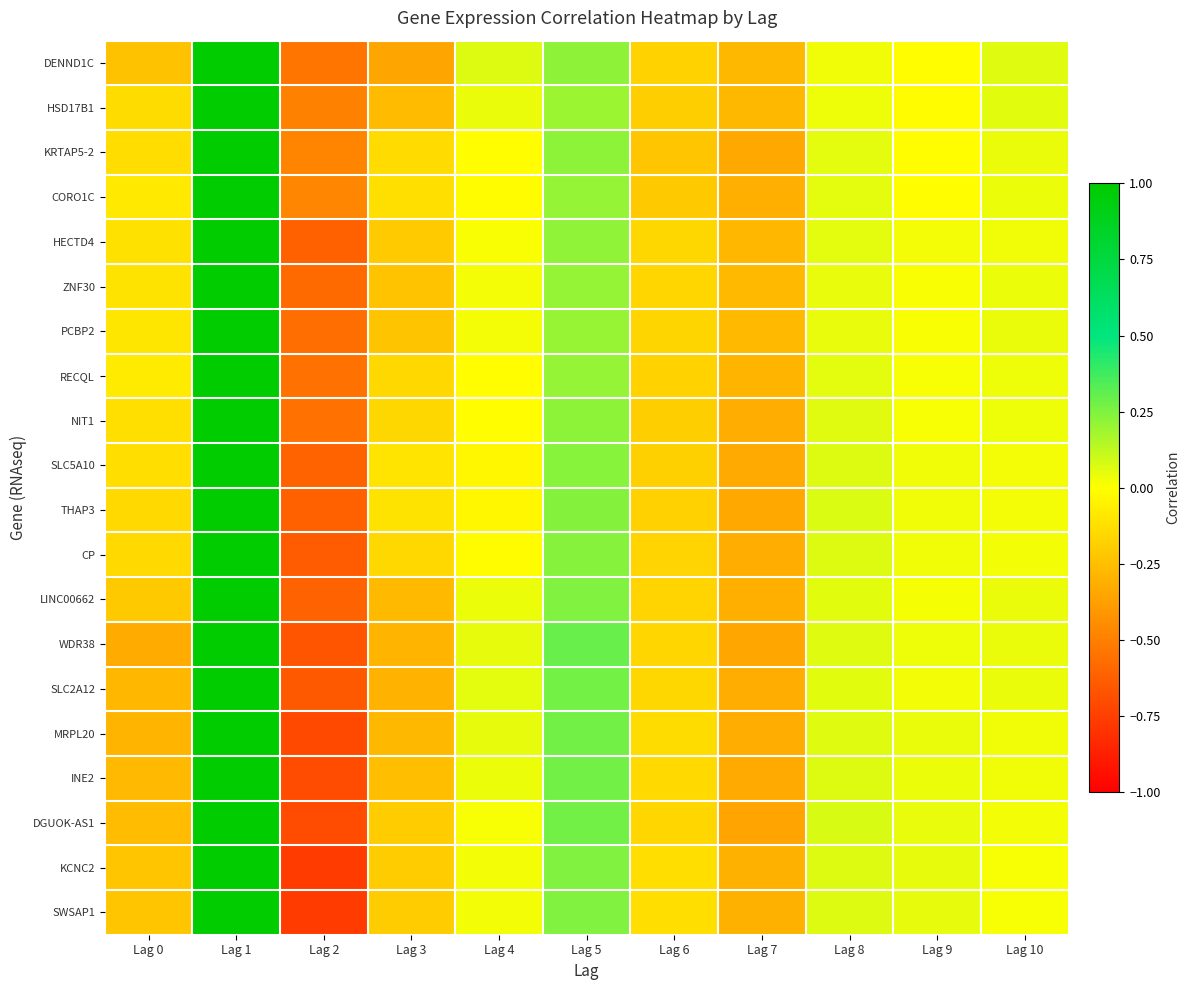

At which category is the sum across all series the highest?

Lag 1